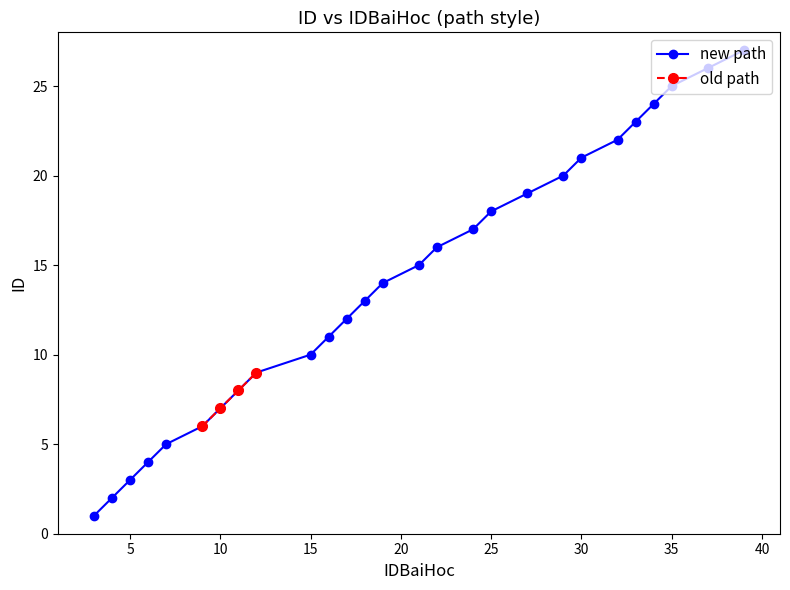

What is the difference between the maximum and second lowest values?

25